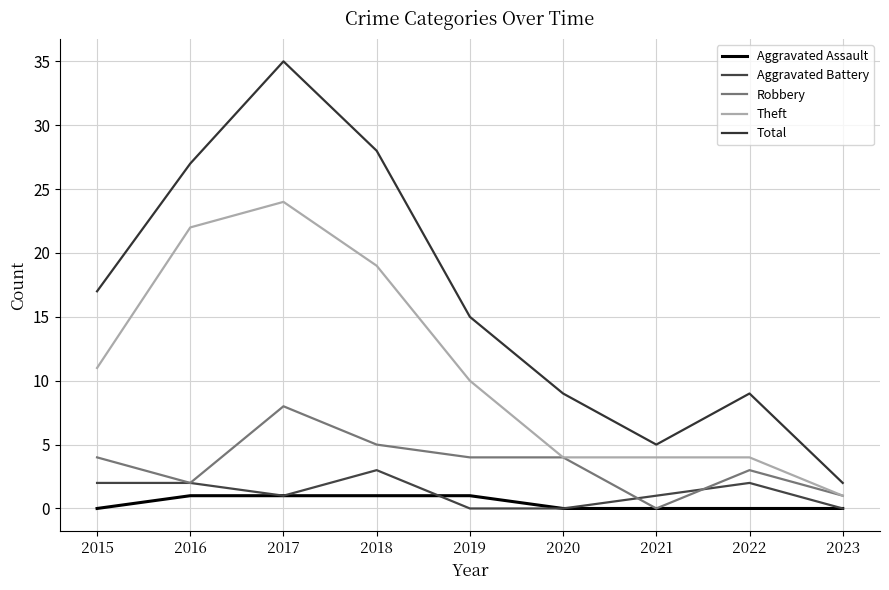

At how many categories does at least one series exceed 30?

1